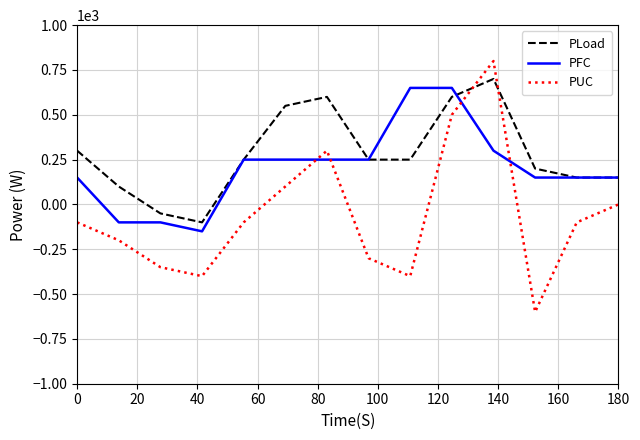

Which series has the largest total across all categories?

PLoad